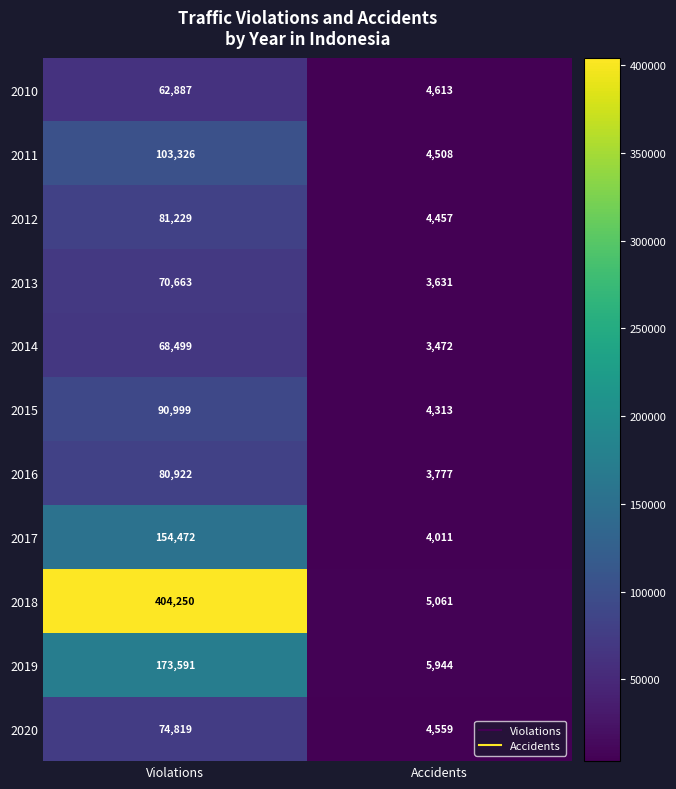

The 2014 series shows 5354 at Accidents. True or false?

False